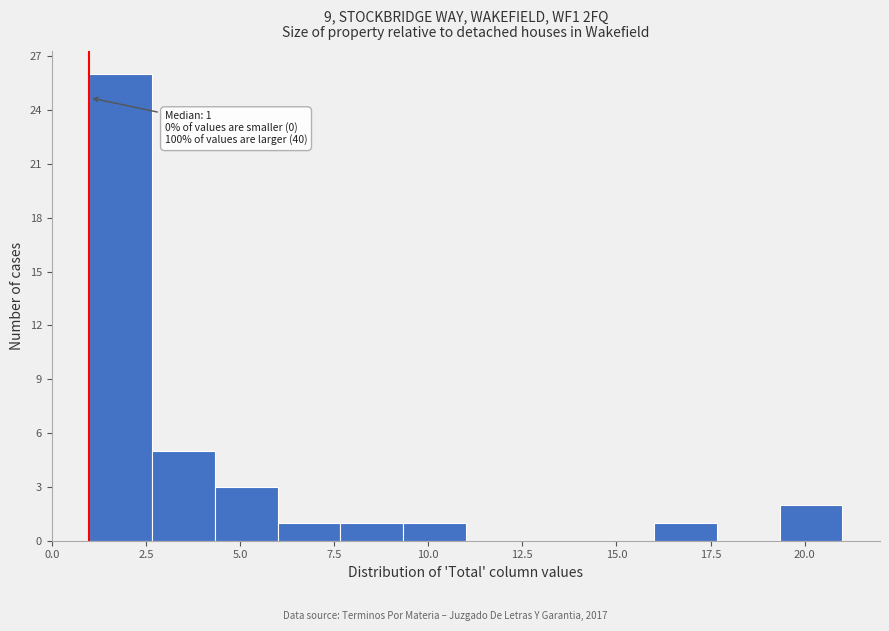

Read against the x-axis, roughly where is the centre of the tallest bar?

2.0